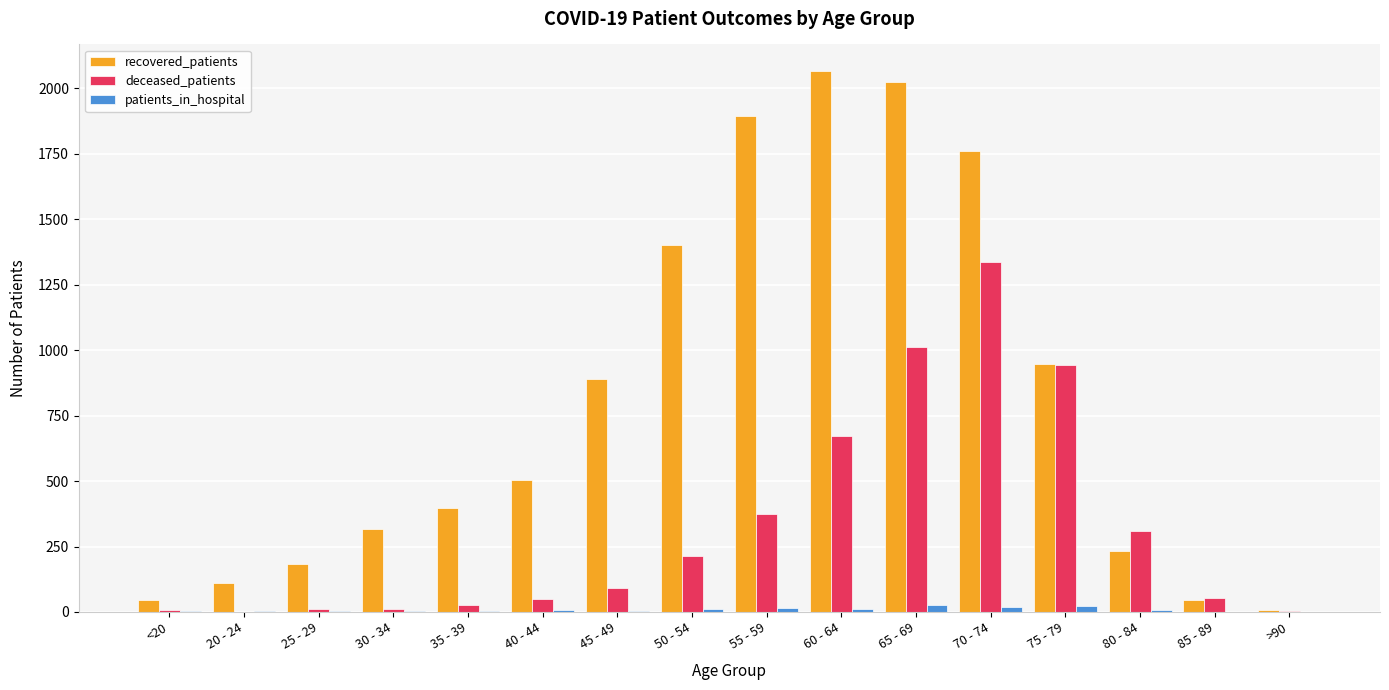

Which series has the largest total across all categories?

recovered_patients